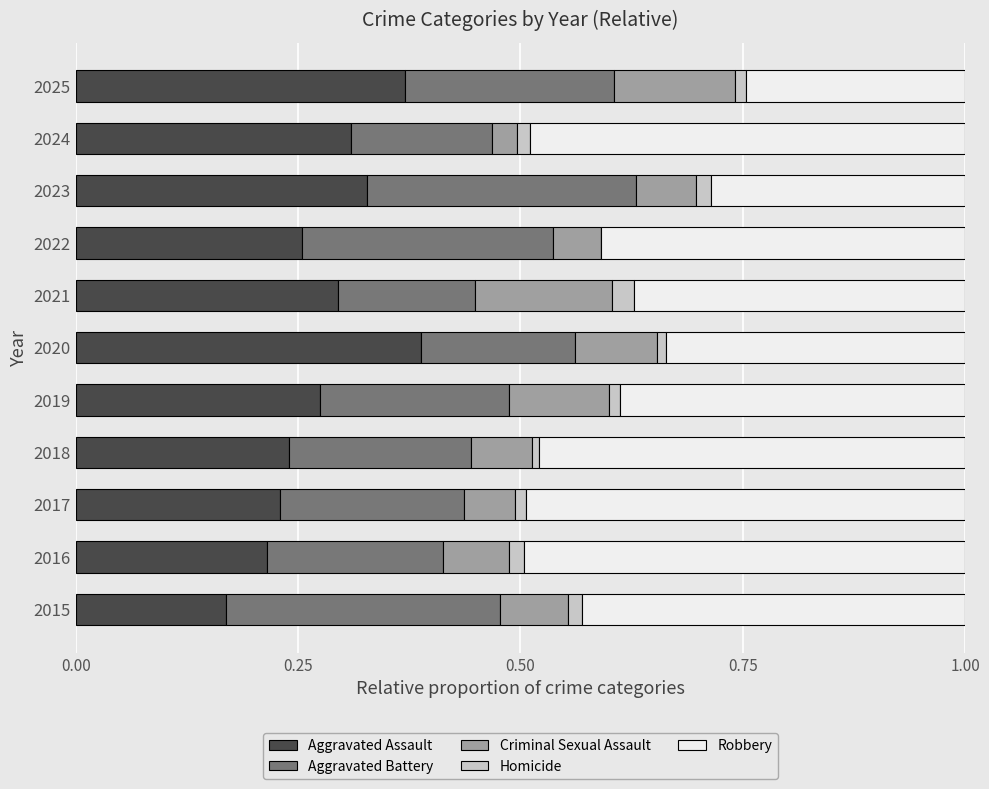

True or false: Aggravated Assault has a value of 0.5 at 2020.

False